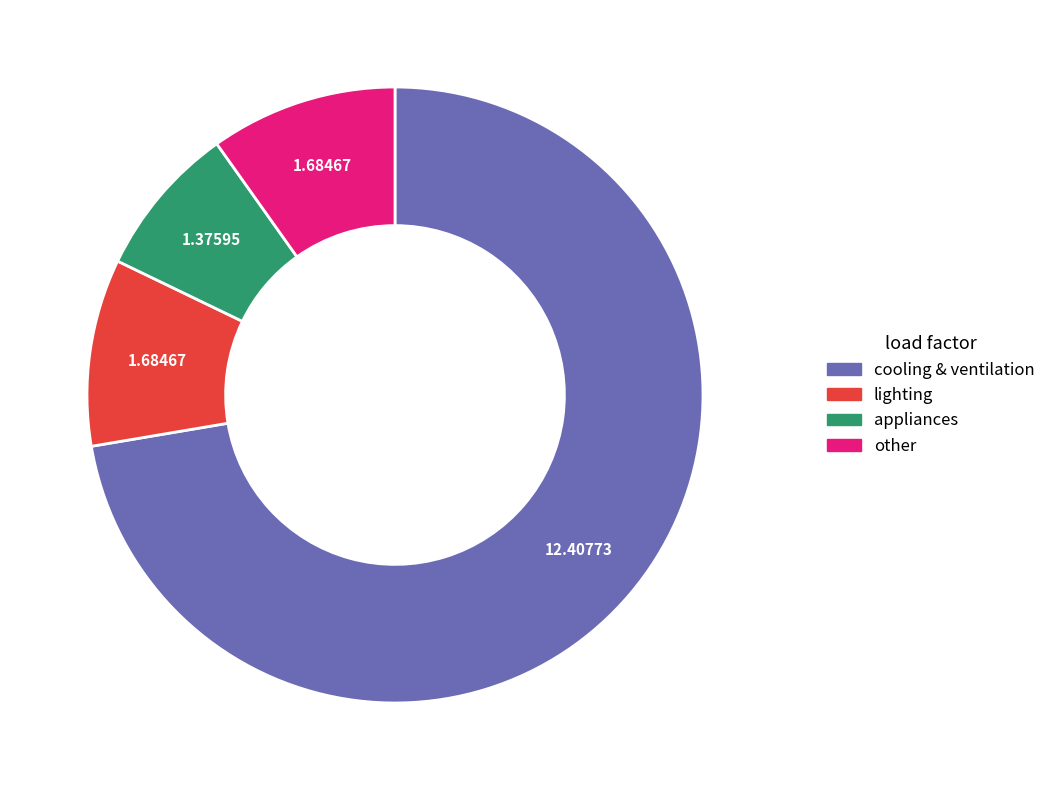

Do lighting and appliances together represent more than half of the pie?

No